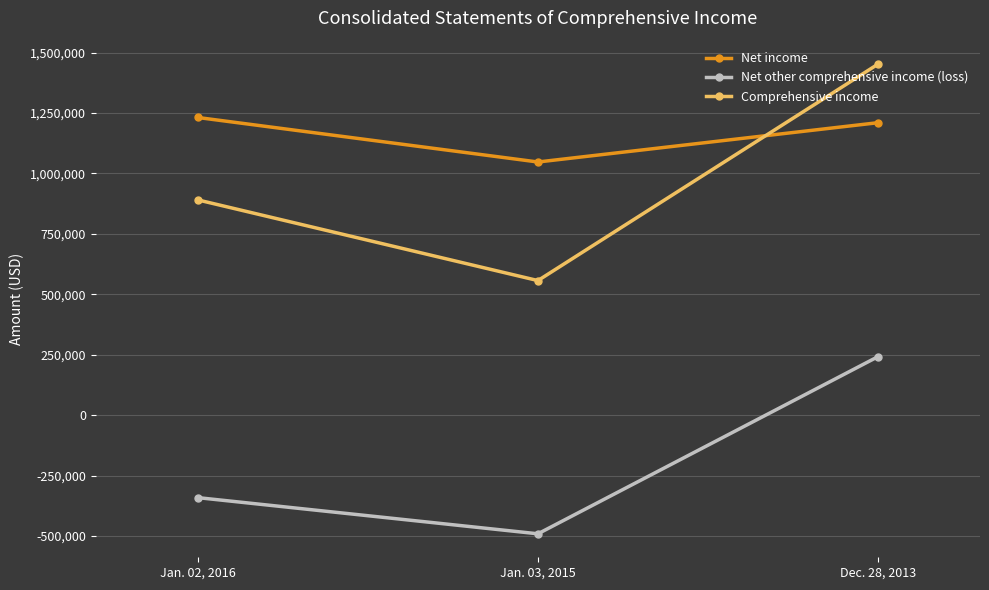

What is the minimum value for Comprehensive income?

556953